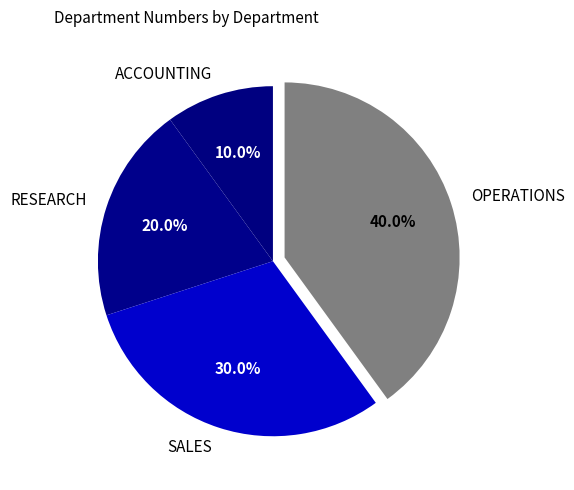

Does any single category account for the majority?

No